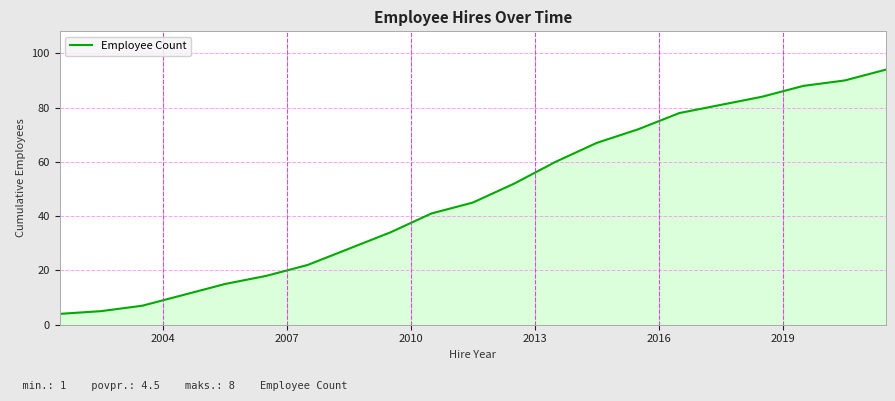

Reading left to right, extract all data points from this chart.

4	5	7	11	15	18	22	28	34	41	45	52	60	67	72	78	81	84	88	90	94